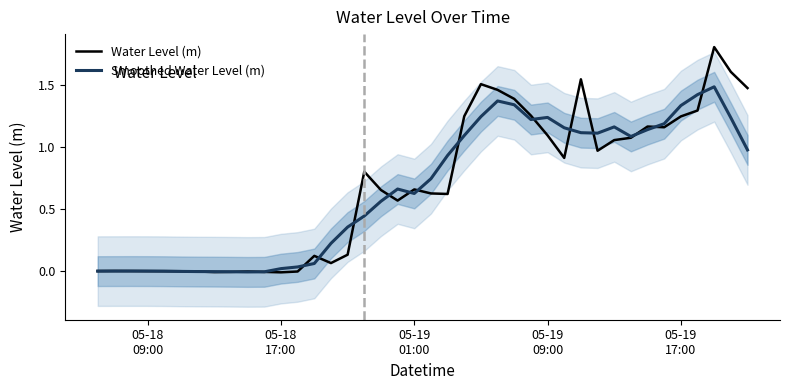

What is the maximum value for Water Level (m)?

1.8